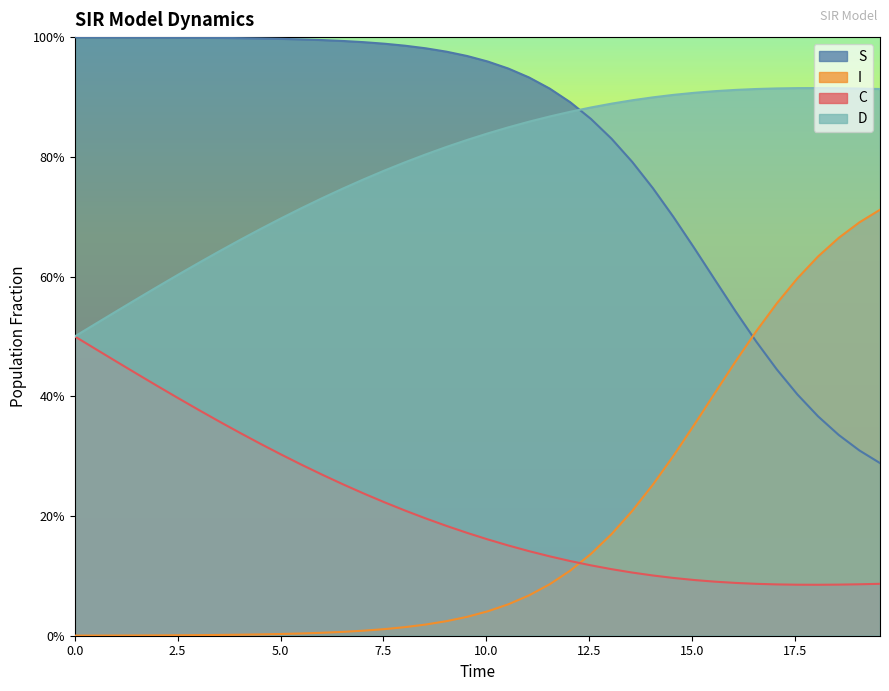

Reading right to left, extract all data points from this chart.

S: 0.3	0.3	0.3	0.4	0.4	0.4	0.5	0.5	0.6	0.6	0.7	0.7	0.8	0.8	0.9	0.9	0.9	0.9	0.9	1.0	1.0	1.0	1.0	1.0	1.0	1.0	1.0	1.0	1.0	1.0	1.0	1.0	1.0	1.0	1.0	1.0	1.0	1.0	1.0	1.0
I: 0.7	0.7	0.7	0.6	0.6	0.6	0.5	0.5	0.4	0.4	0.3	0.3	0.2	0.2	0.1	0.1	0.1	0.1	0.1	0.0	0.0	0.0	0.0	0.0	0.0	0.0	0.0	0.0	0.0	0.0	0.0	0.0	0.0	0.0	0.0	0.0	0.0	0.0	0.0	0.0
C: 0.1	0.1	0.1	0.1	0.1	0.1	0.1	0.1	0.1	0.1	0.1	0.1	0.1	0.1	0.1	0.1	0.1	0.1	0.2	0.2	0.2	0.2	0.2	0.2	0.2	0.2	0.3	0.3	0.3	0.3	0.3	0.3	0.4	0.4	0.4	0.4	0.4	0.5	0.5	0.5
D: 0.9	0.9	0.9	0.9	0.9	0.9	0.9	0.9	0.9	0.9	0.9	0.9	0.9	0.9	0.9	0.9	0.9	0.9	0.8	0.8	0.8	0.8	0.8	0.8	0.8	0.8	0.7	0.7	0.7	0.7	0.7	0.7	0.6	0.6	0.6	0.6	0.6	0.5	0.5	0.5